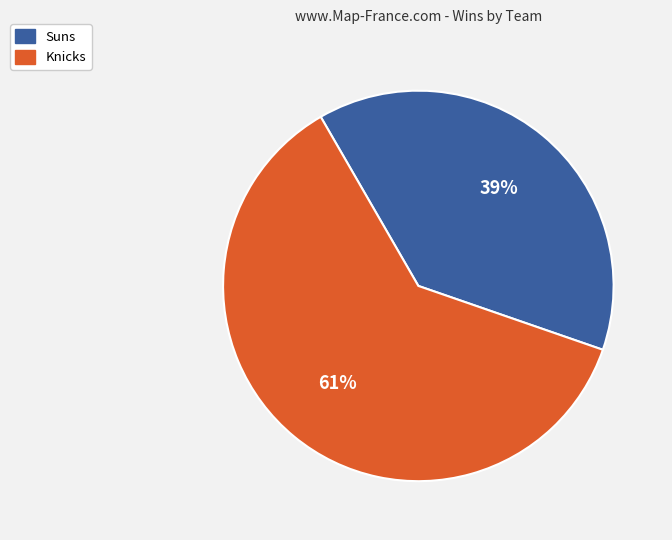

Do Knicks and Suns together represent more than half of the pie?

Yes